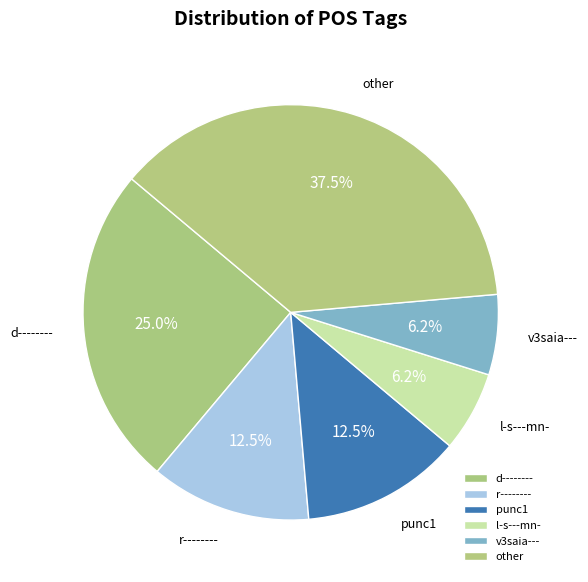

Is there a majority slice in this chart?

No